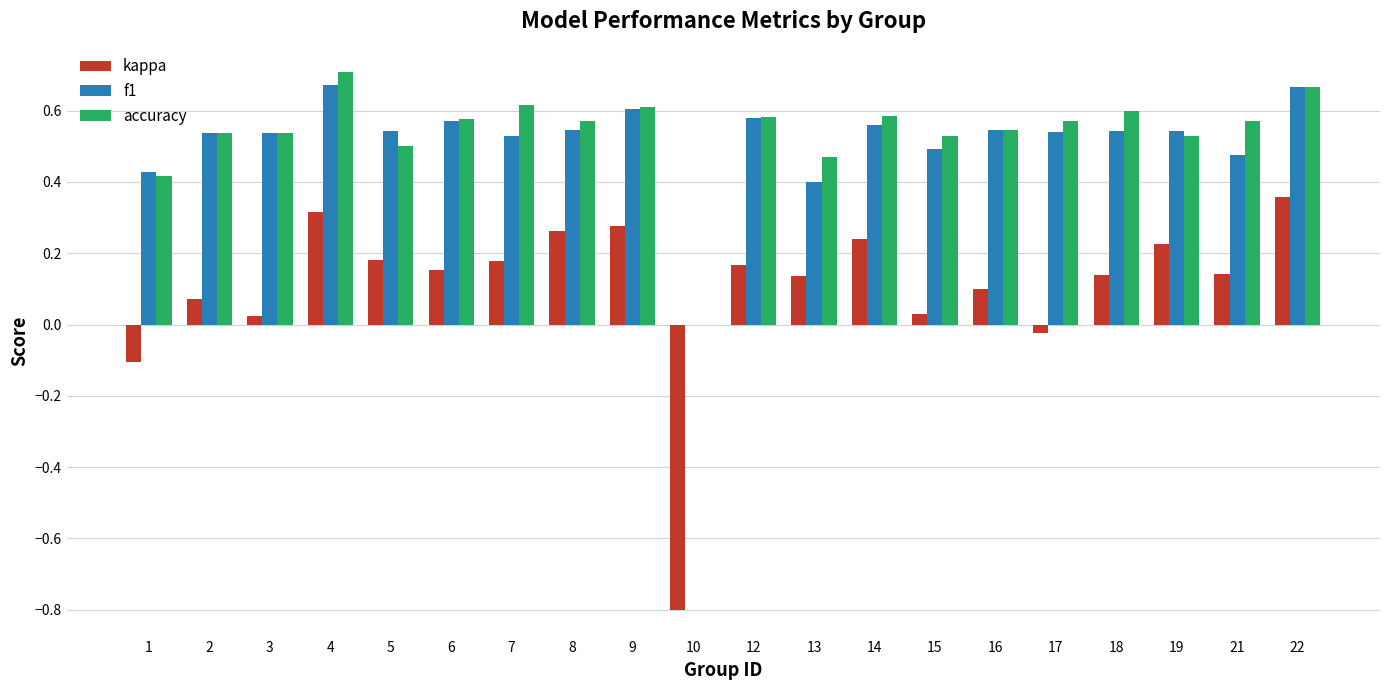

What is the sum of all f1 values?

10.3